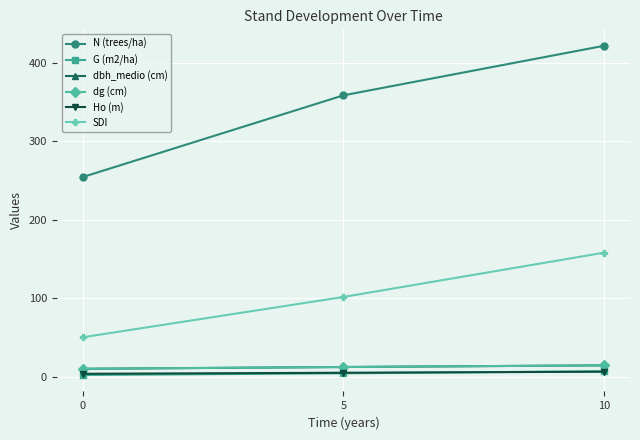

Does the chart have visible grid lines?

Yes